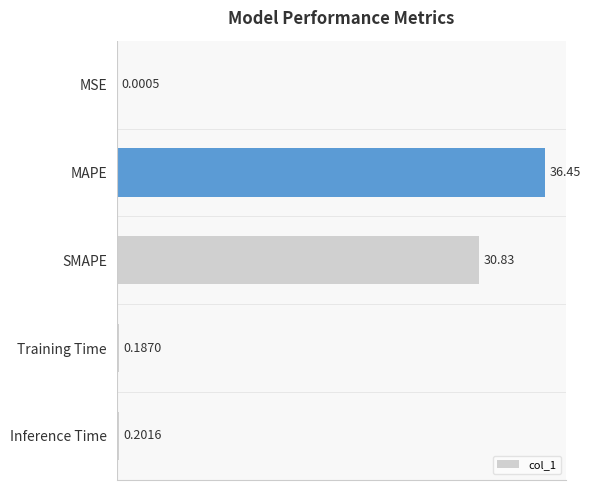

What is the sum of all values?

67.7